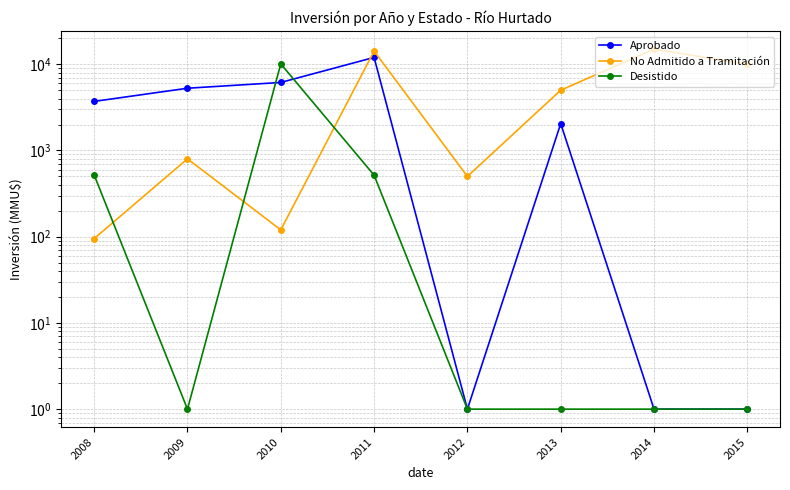

The No Admitido a Tramitación series shows 5000 at 2013. True or false?

True